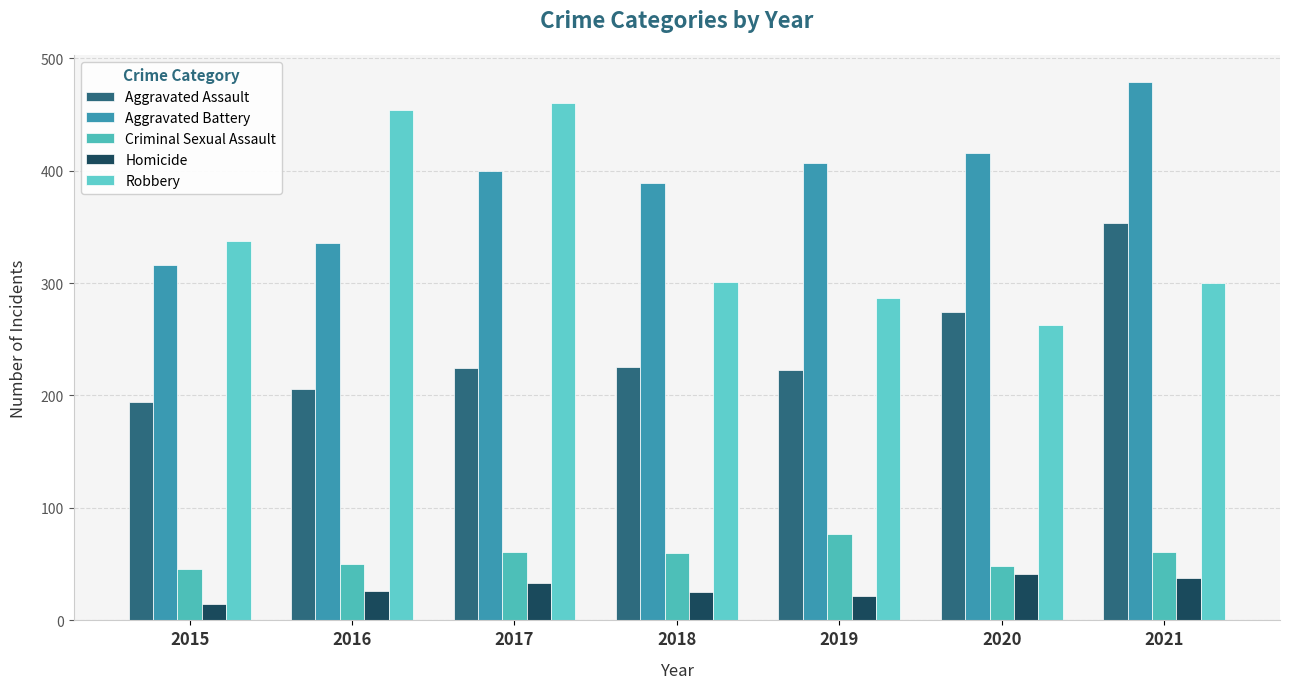

How many groups of bars are there?

7